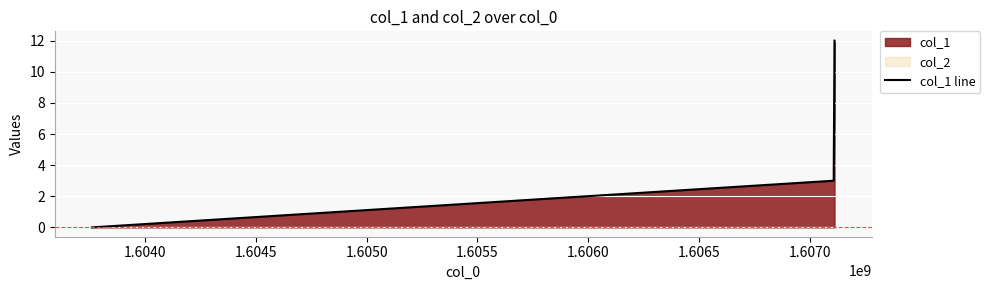

What is the maximum value for col_1 line?

12